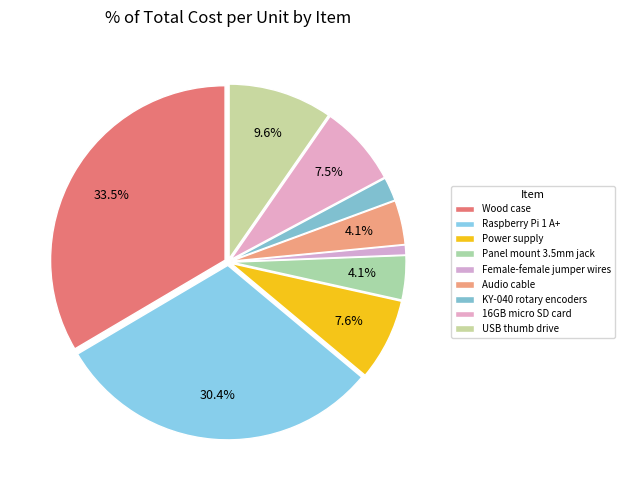

How many slices are in this pie chart?

9